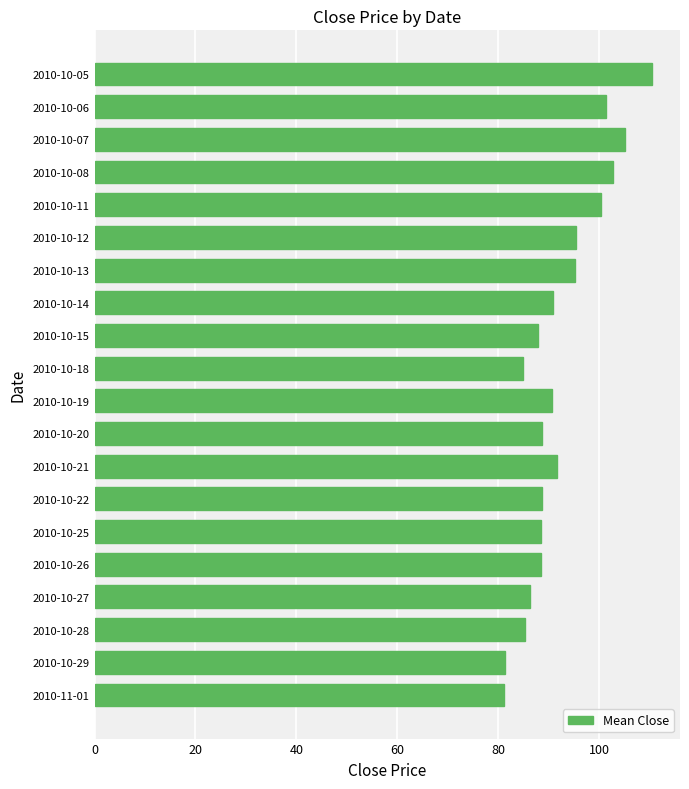

The chart shows a value of 86.2 at 2010-10-27. True or false?

True